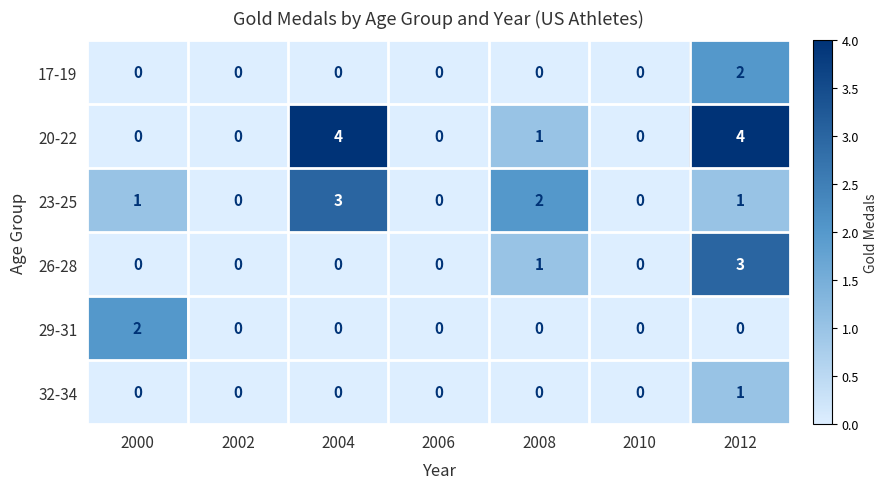

The 26-28 series shows 3 at 2012. True or false?

True